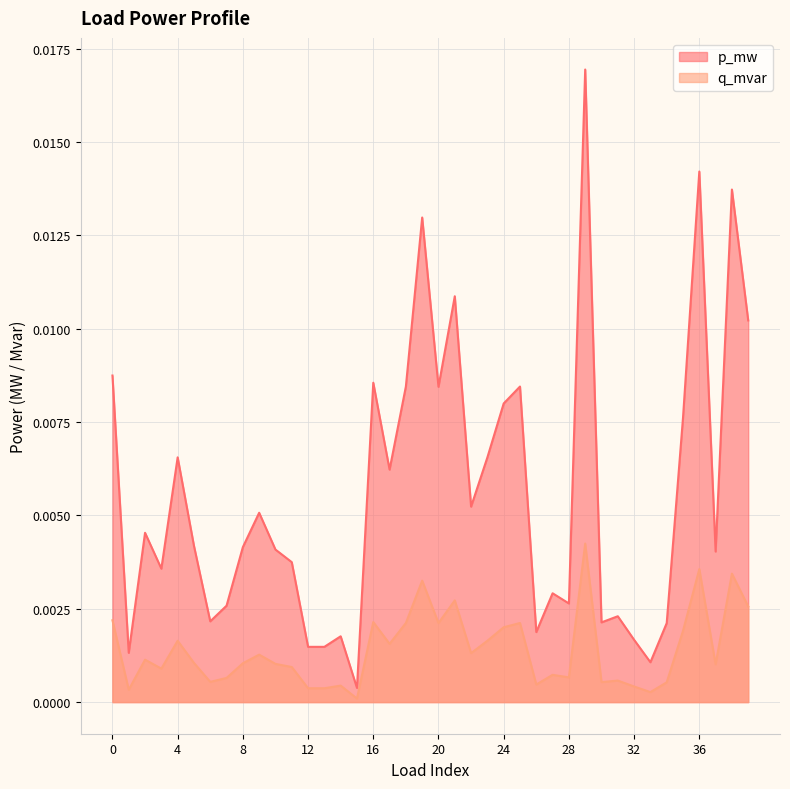

True or false: p_mw has more than 2 points higher than both neighbors.

True